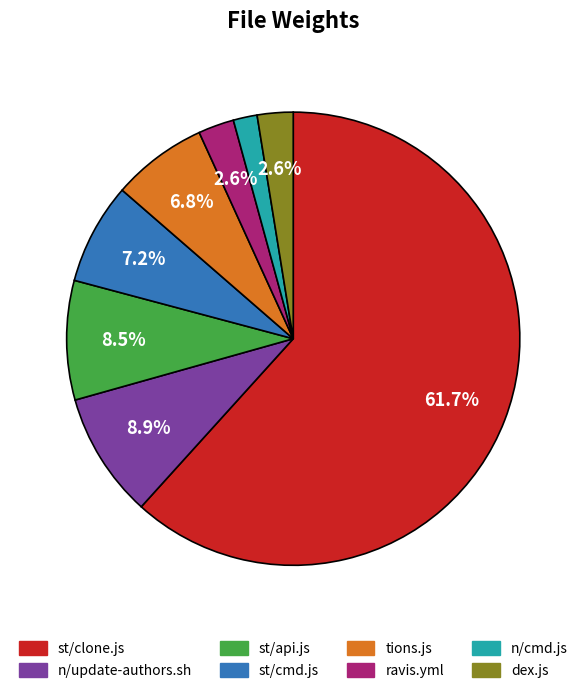

To the nearest percent, what portion does ravis.yml represent?

3%